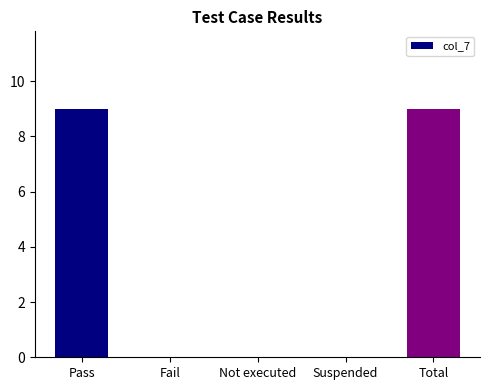

Reading left to right, list all the values displayed in this chart.

Pass=9	Fail=0	Not executed=0	Suspended=0	Total=9